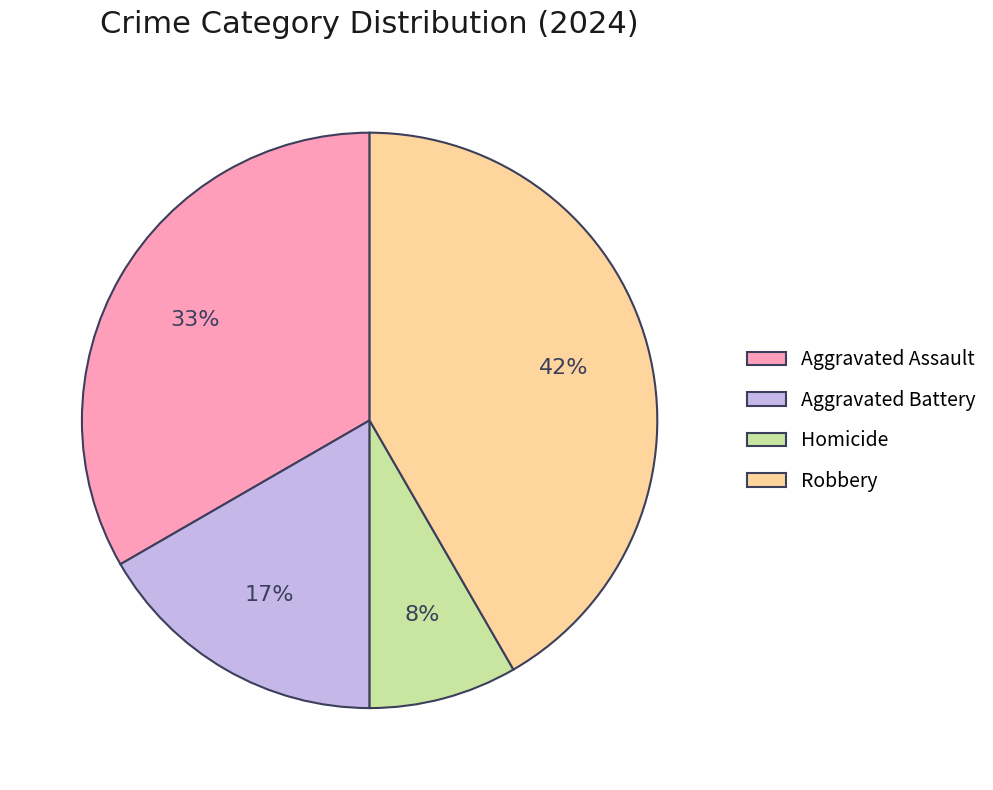

True or false: Aggravated Battery accounts for 23% of the total.

False